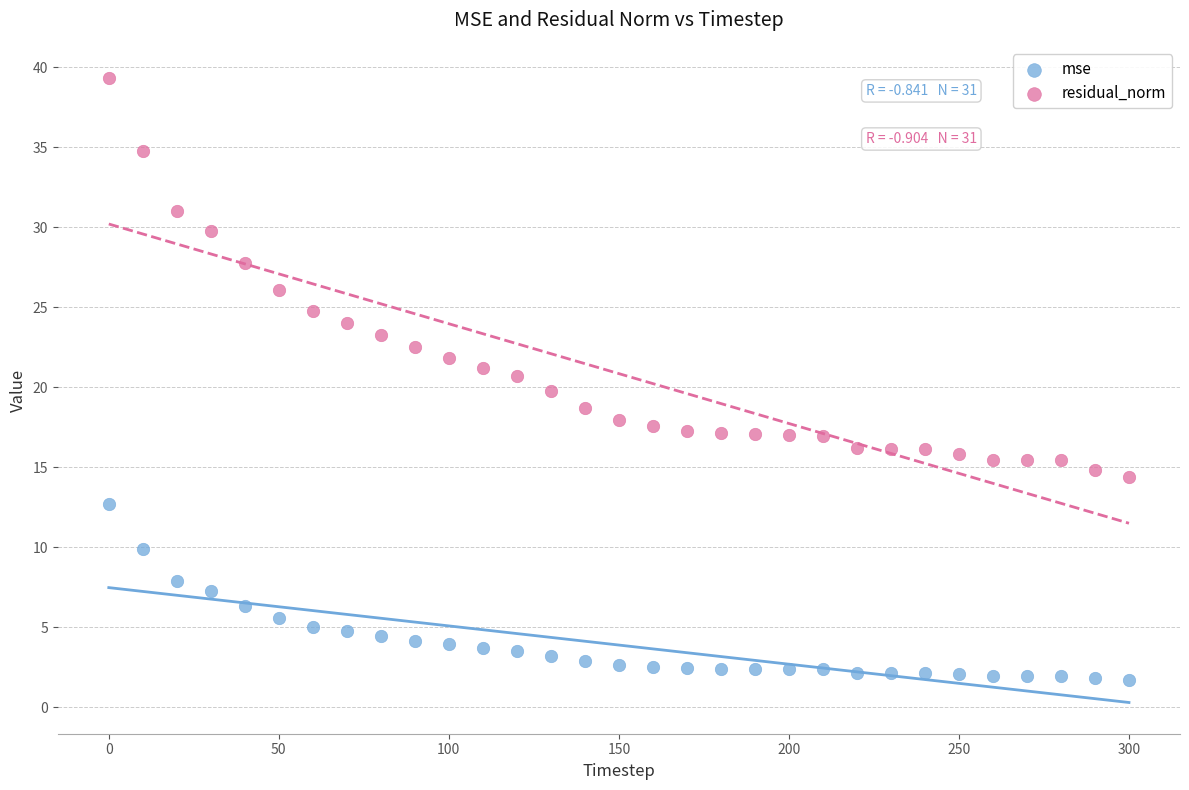

Which series has the widest spread of Y values?

residual_norm